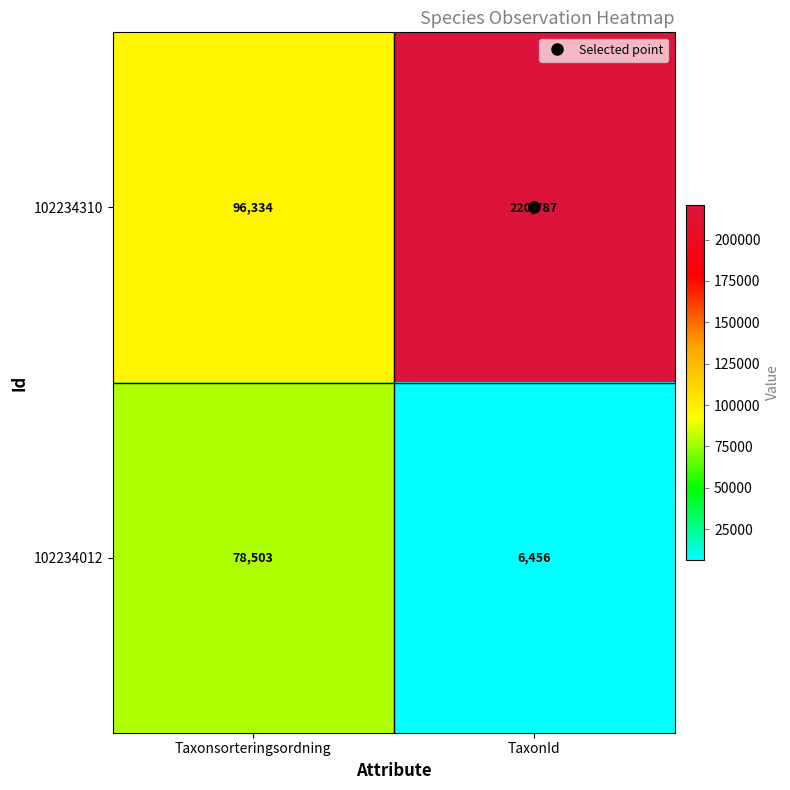

What is the spread (max minus min) of values at TaxonId?

214331